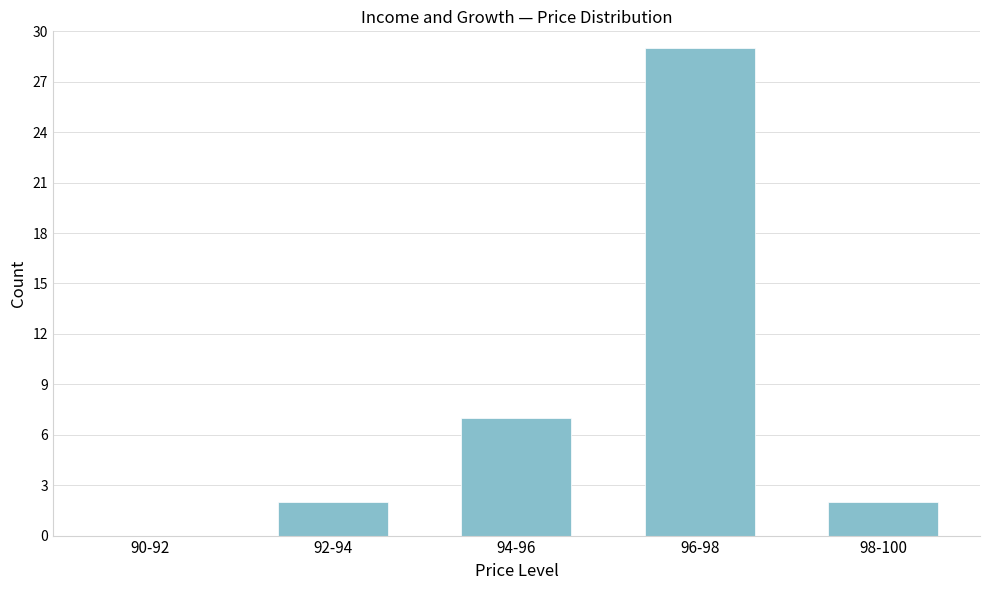

Reading left to right, transcribe all the data shown in this chart.

90-92=0	92-94=2	94-96=7	96-98=29	98-100=2